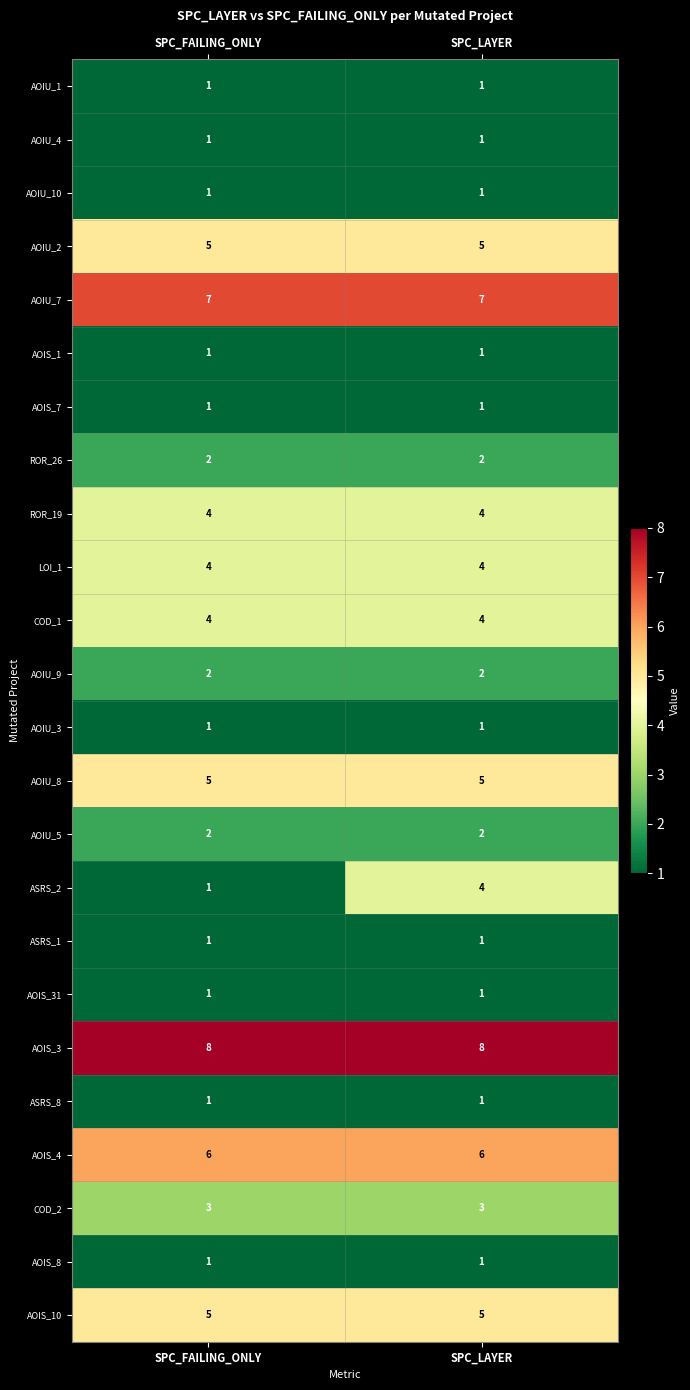

Which series has the largest total across all categories?

AOIS_3